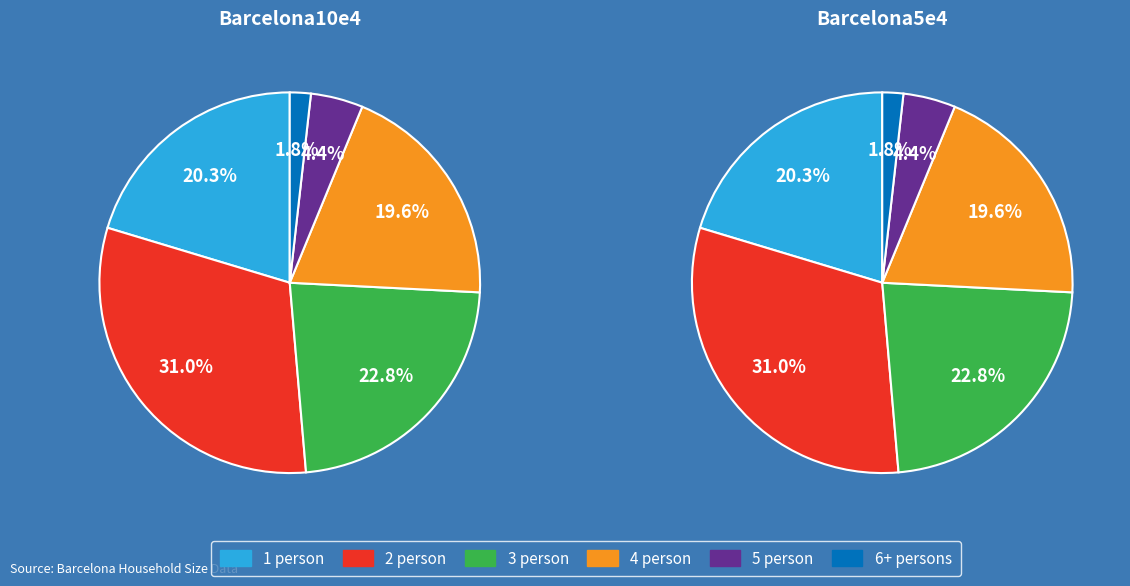

What percentage is the Barcelona5e4 slice, to the nearest percent?

50%